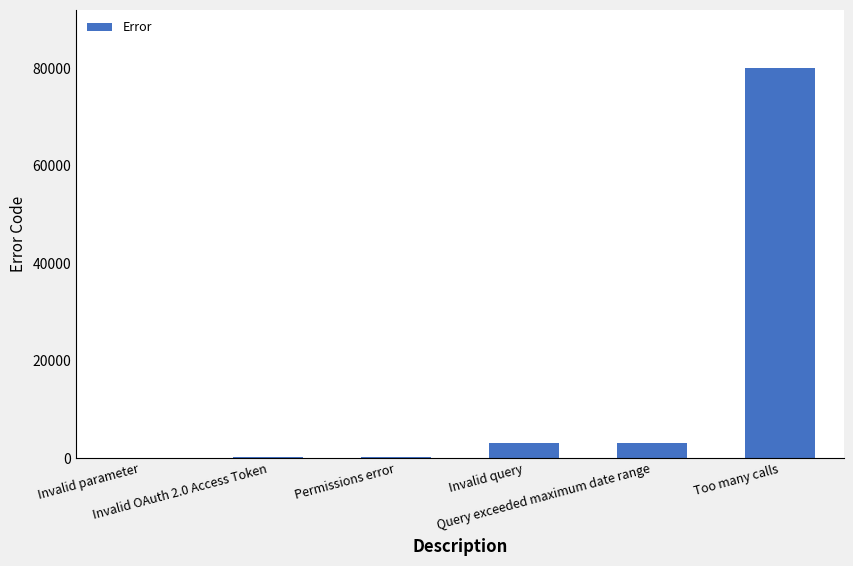

What is the sum of all values?

86500